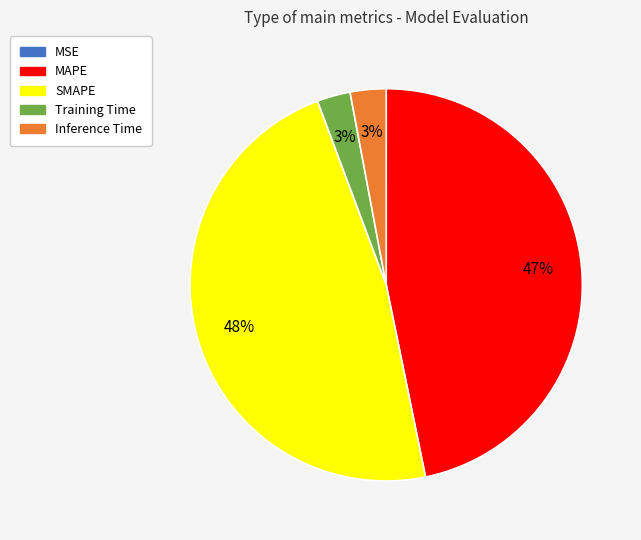

Which has a higher value, Training Time or SMAPE?

SMAPE